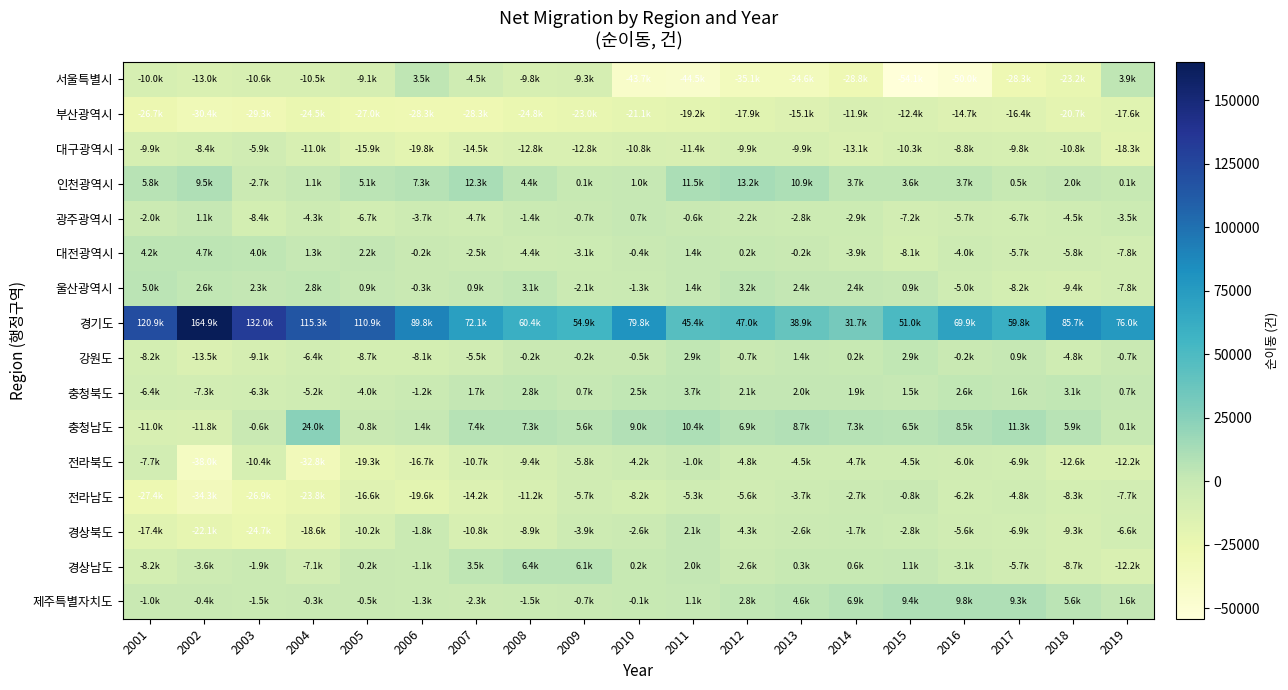

Which series has the largest total across all categories?

경기도